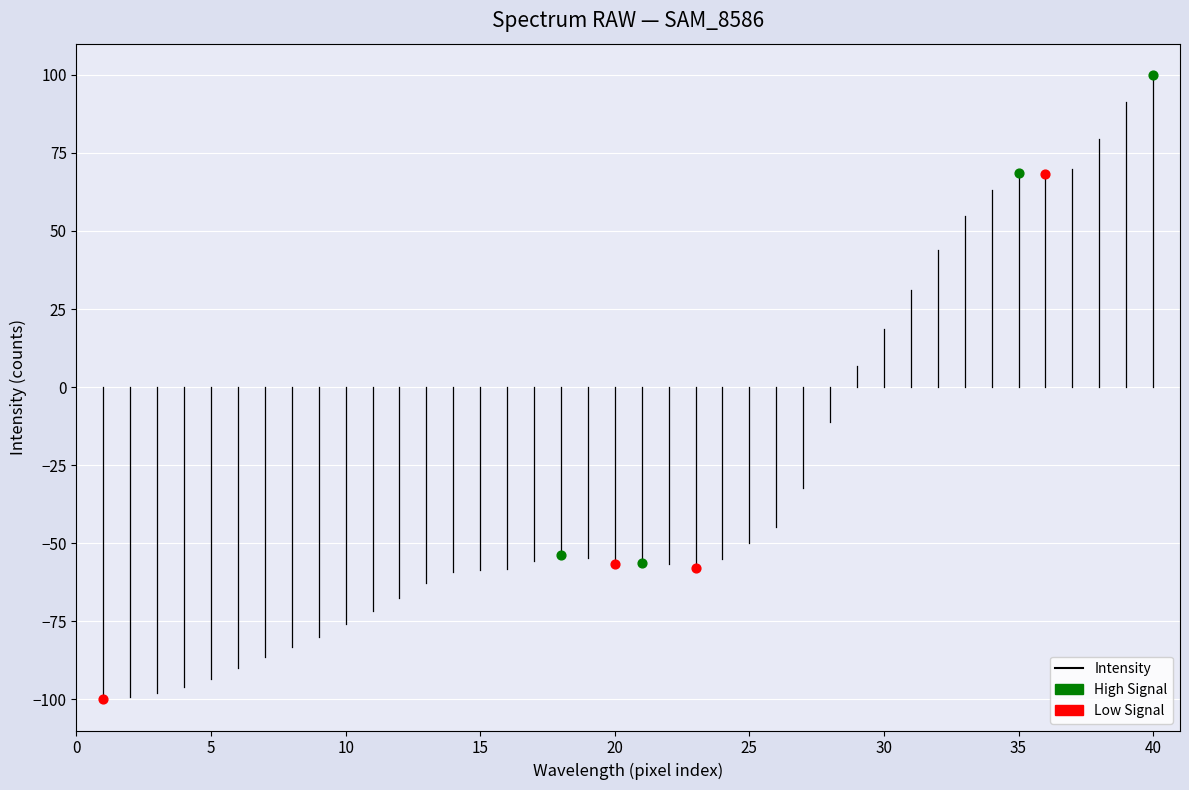

Which series has the widest spread of Y values?

Low Signal